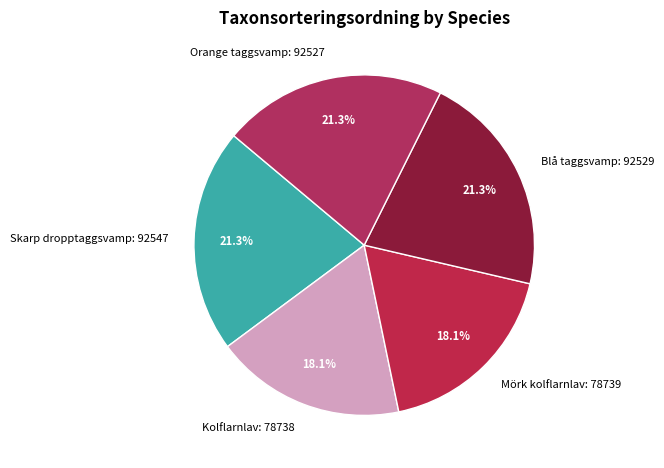

To the nearest percent, what is the combined percentage of Blå taggsvamp: 92529 and Skarp dropptaggsvamp: 92547?

43%